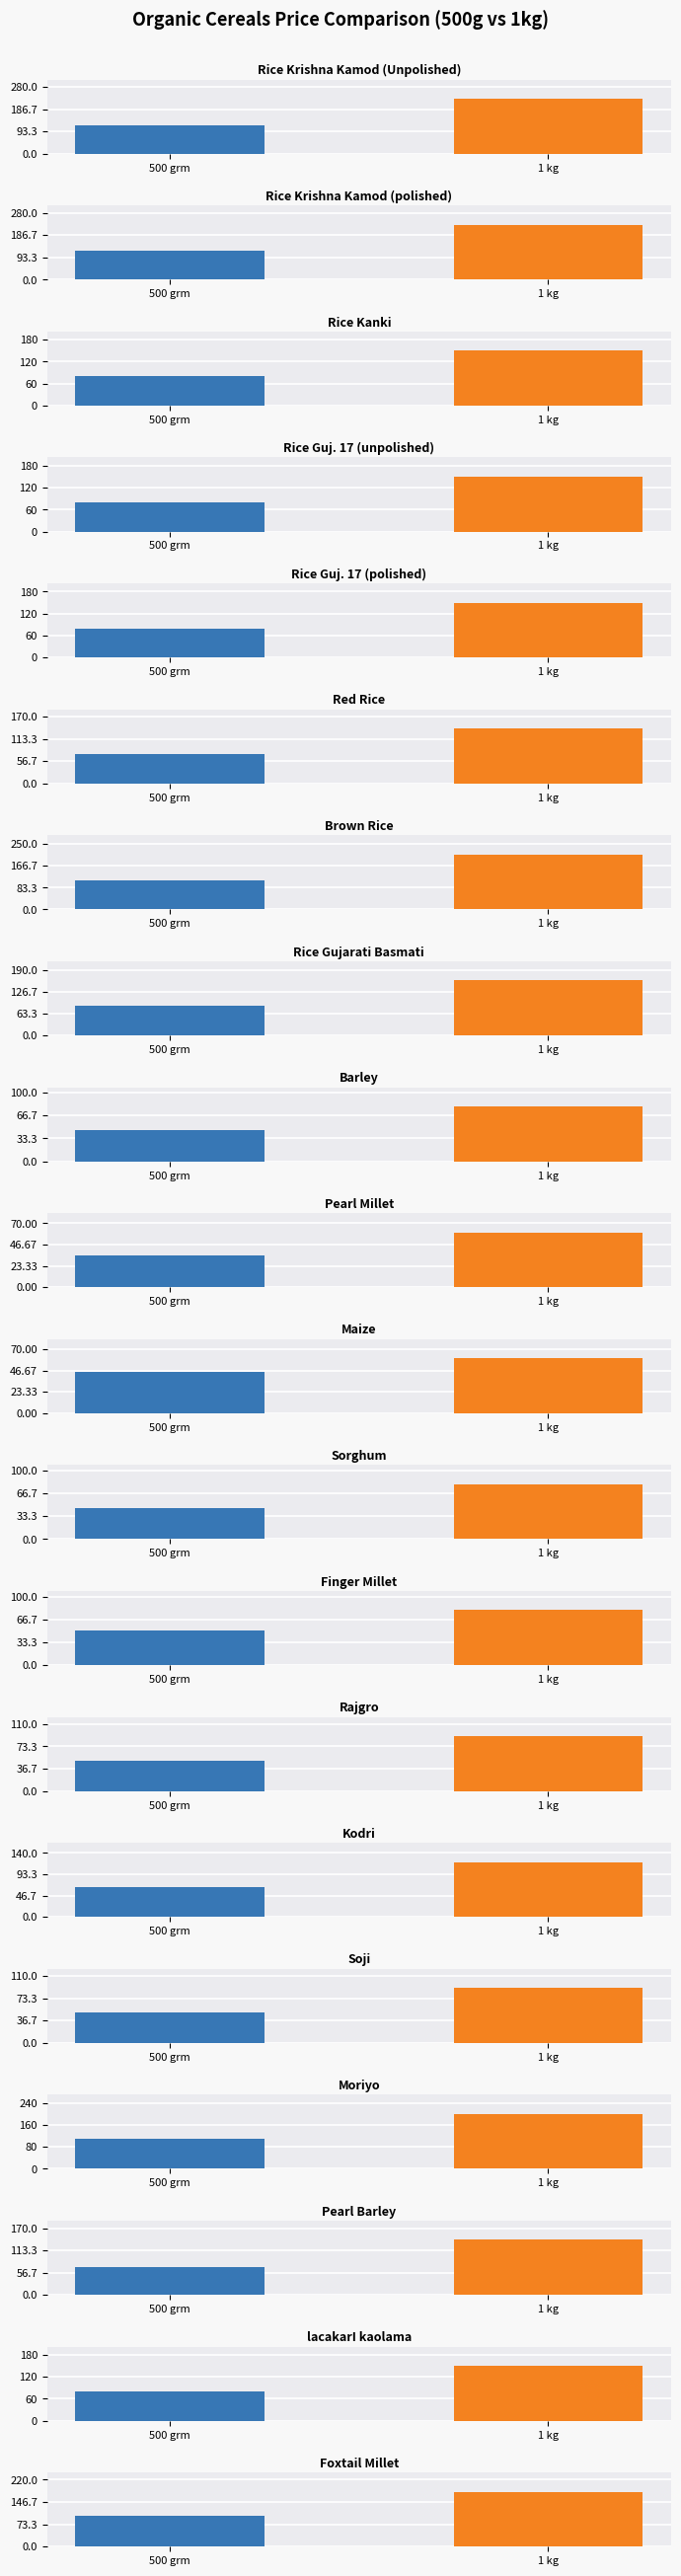

Read the 500 grm value at Sorghum, to the nearest 10.

40